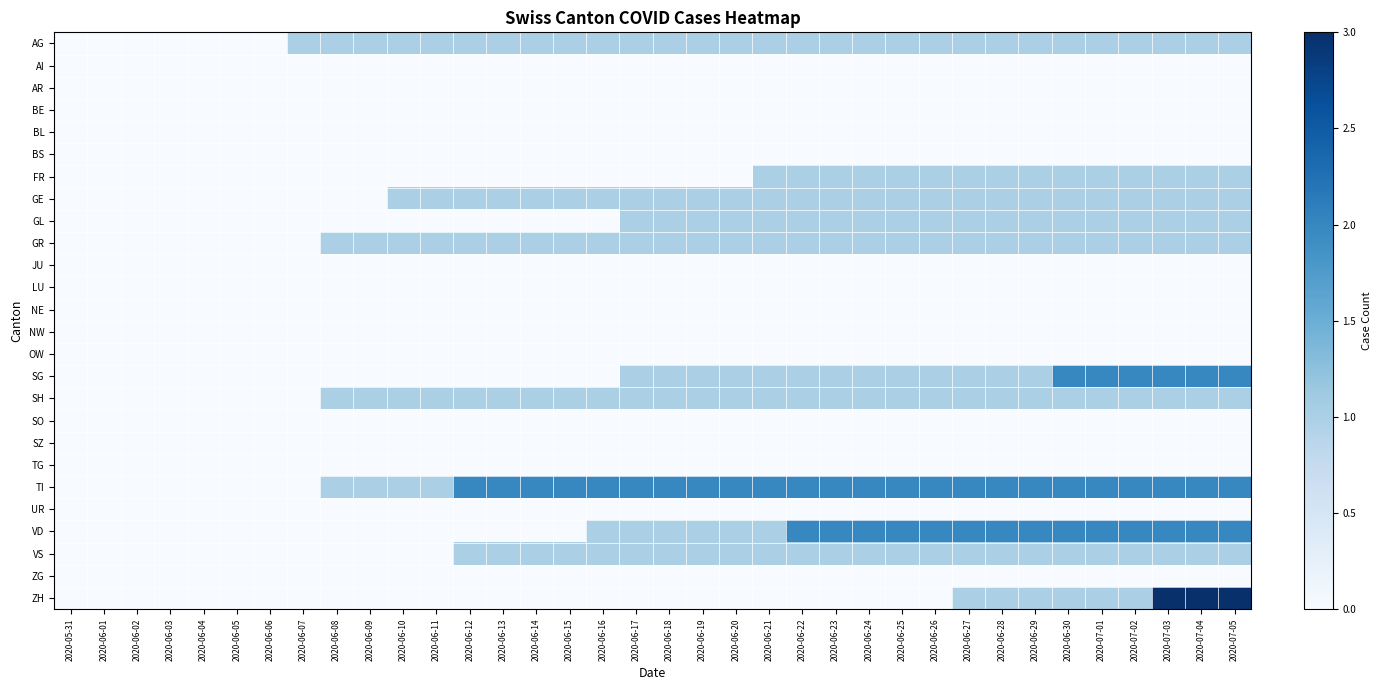

Between 2020-06-26 and 2020-06-28, which series saw the biggest shift?

ZH